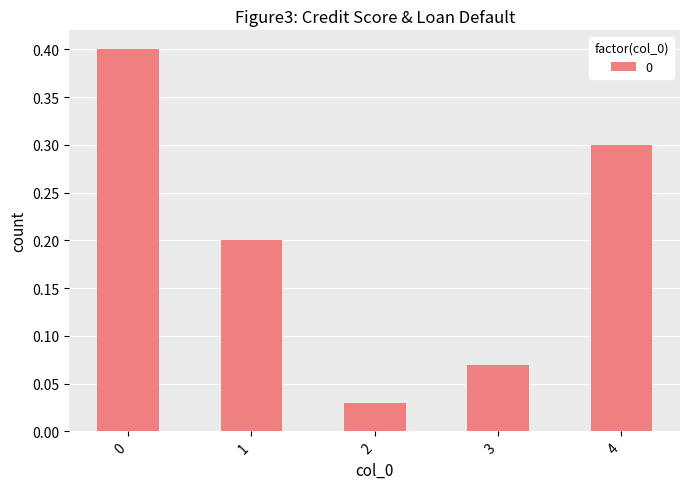

What is the change in value from 1 to 2?

-0.2